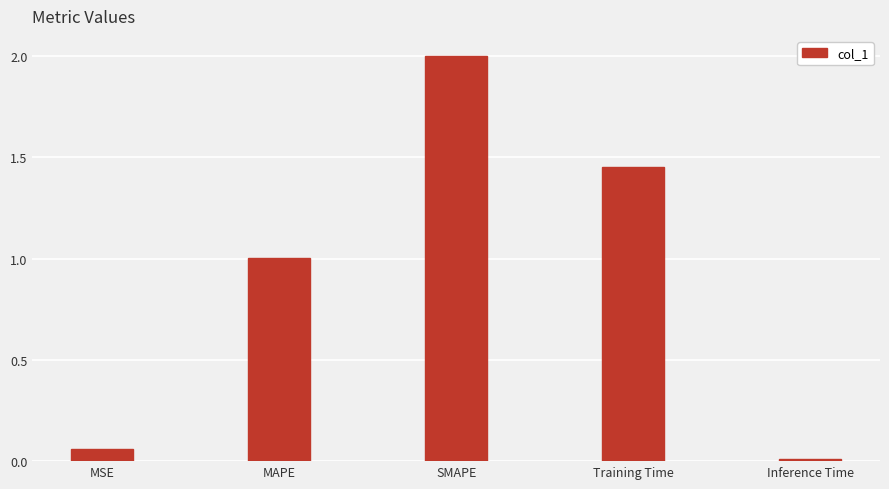

At which label is the value closest to 1?

MAPE